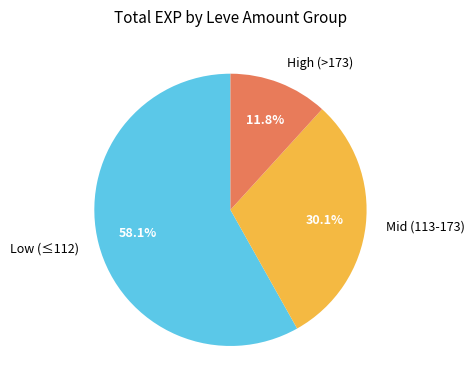

What percentage do Low (≤112) and Mid (113-173) together represent?

88.2%